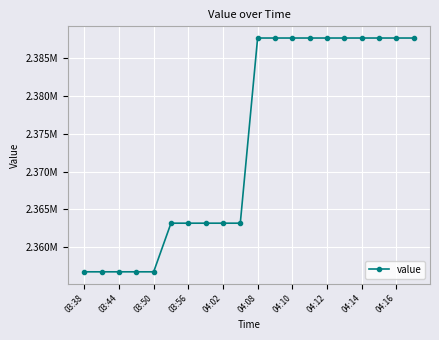

Is this an area chart (filled region under the line)?

No